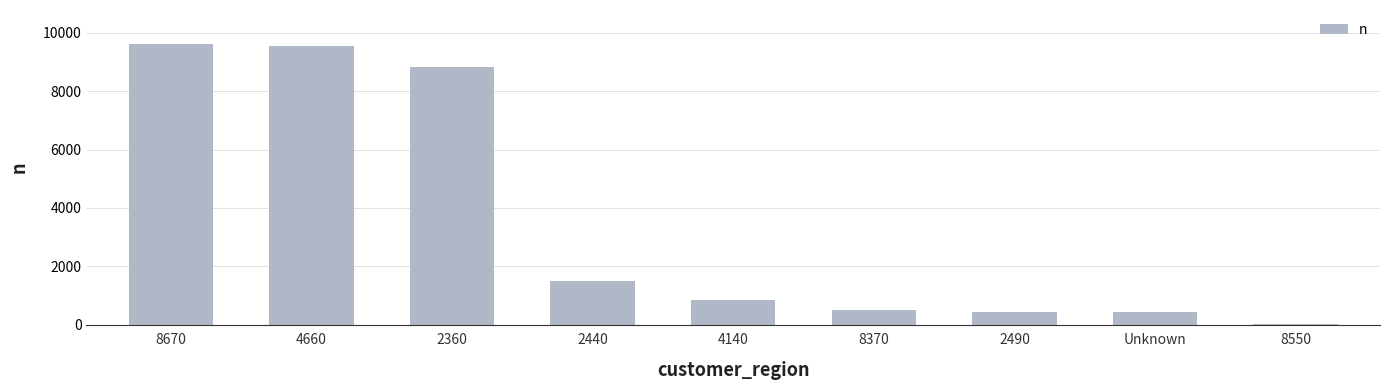

What is the greatest value displayed?

9623